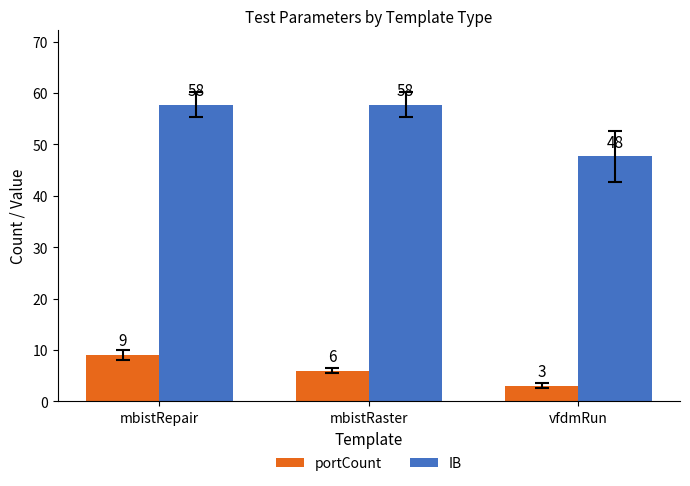

How many distinct data groups are displayed?

2